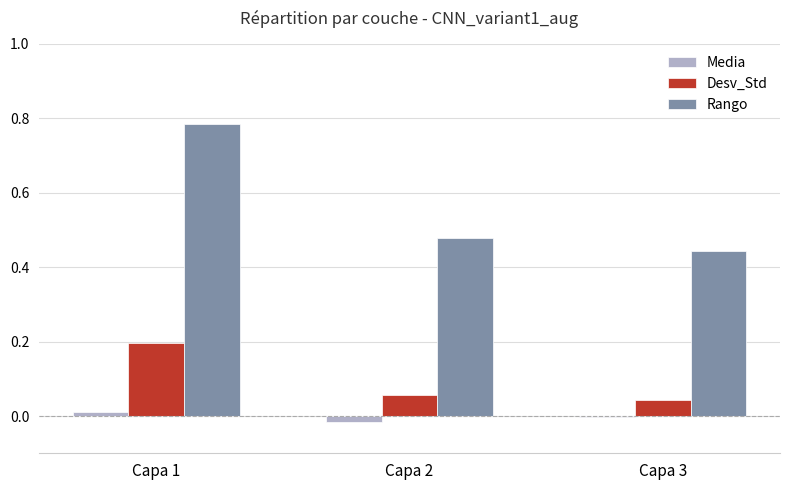

Which series has the largest total across all categories?

Rango